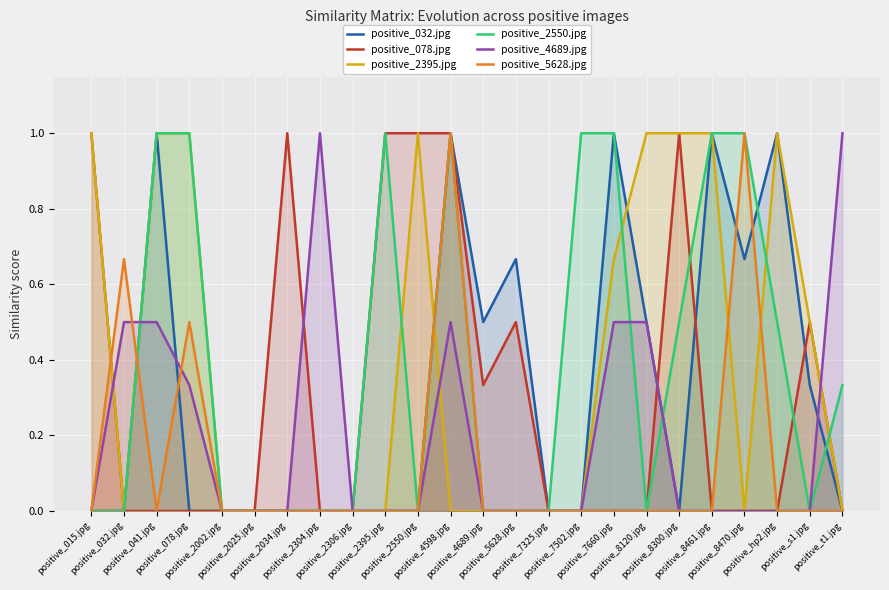

Which series ends up on top after the final intersection of positive_078.jpg and positive_5628.jpg?

positive_5628.jpg